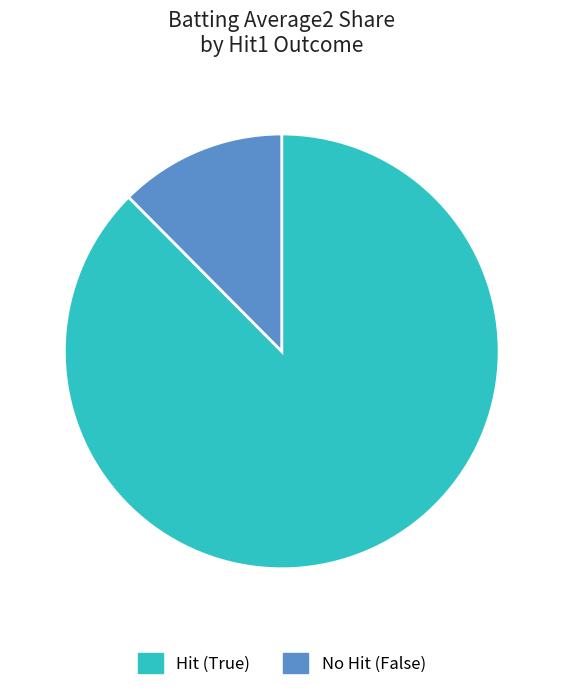

Which slice represents more than half of the pie?

Hit (True)